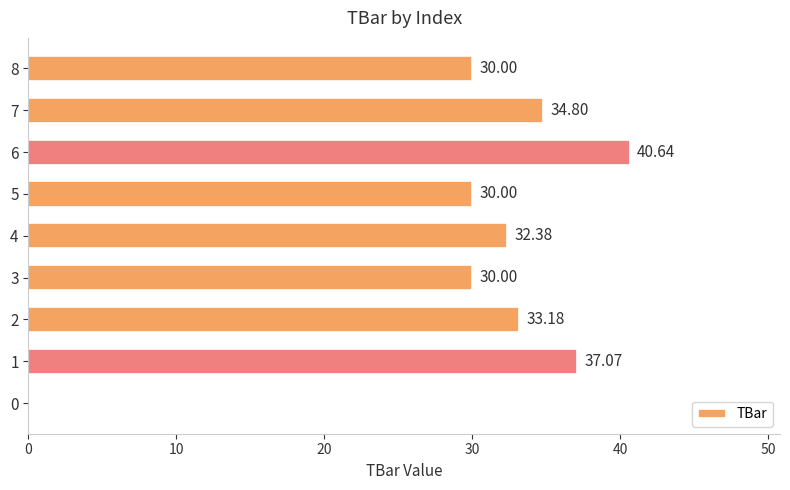

What is the sum of the values at 8 and 6?

70.6